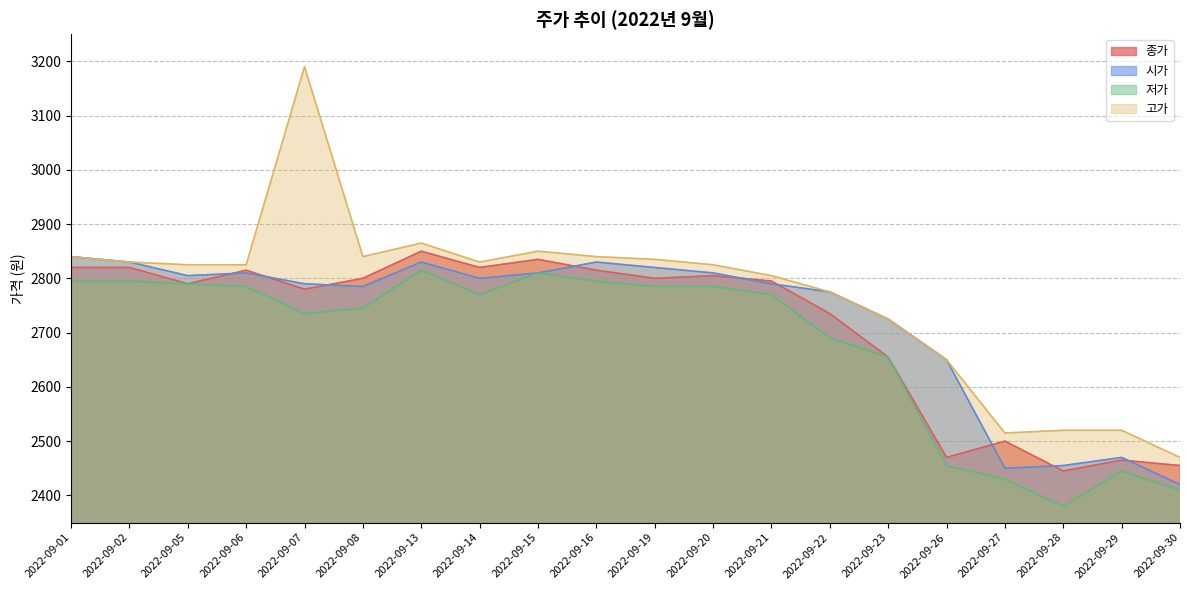

Does the chart have visible grid lines?

Yes